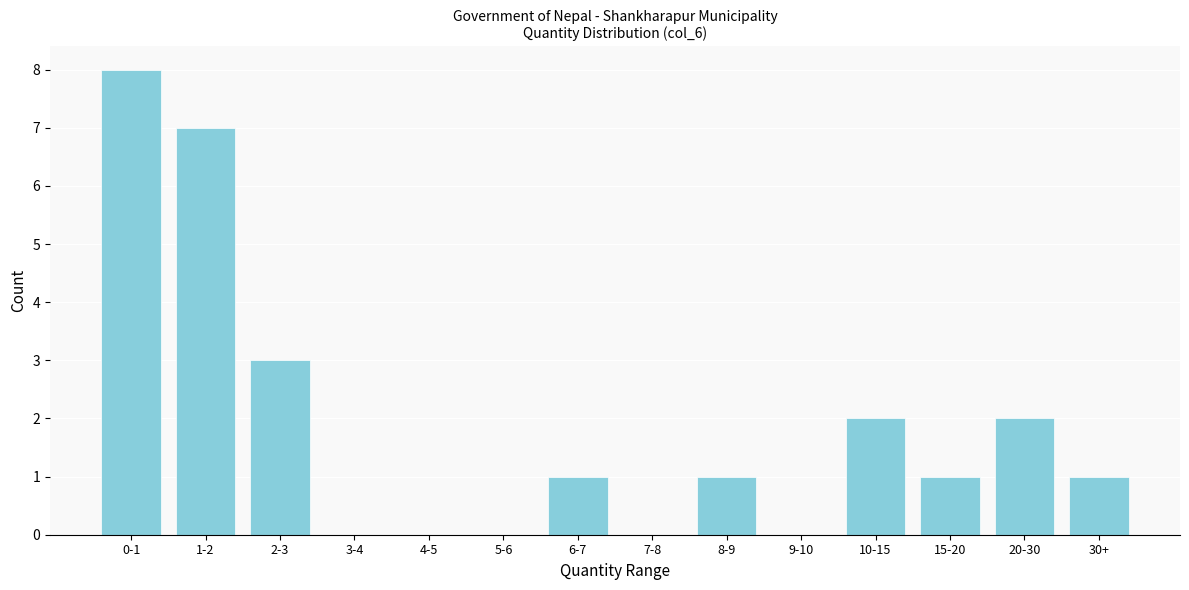

Reading right to left, list all the values displayed in this chart.

30+=1	20-30=2	15-20=1	10-15=2	9-10=0	8-9=1	7-8=0	6-7=1	5-6=0	4-5=0	3-4=0	2-3=3	1-2=7	0-1=8